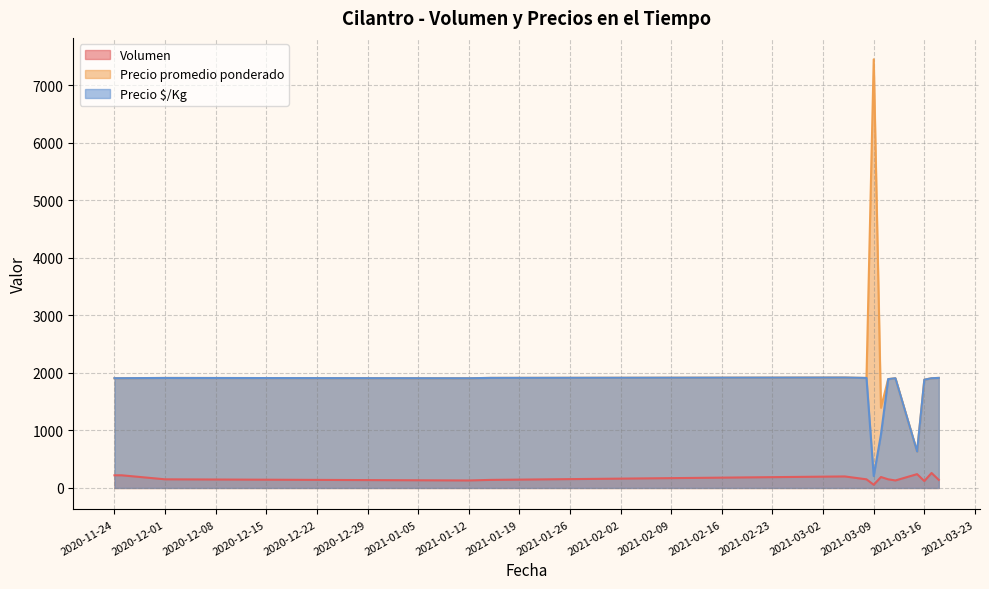

At 2021-03-17, list the series in order from largest to smallest.

Precio promedio ponderado, Precio $/Kg, Volumen